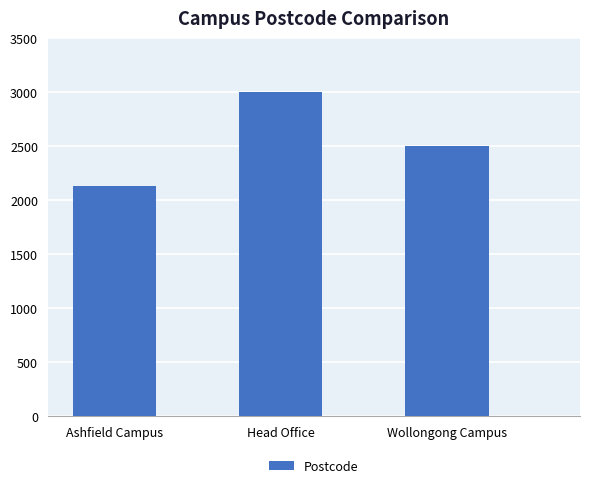

Approximately how many times larger is the value at Ashfield Campus compared to Wollongong Campus?

0.9